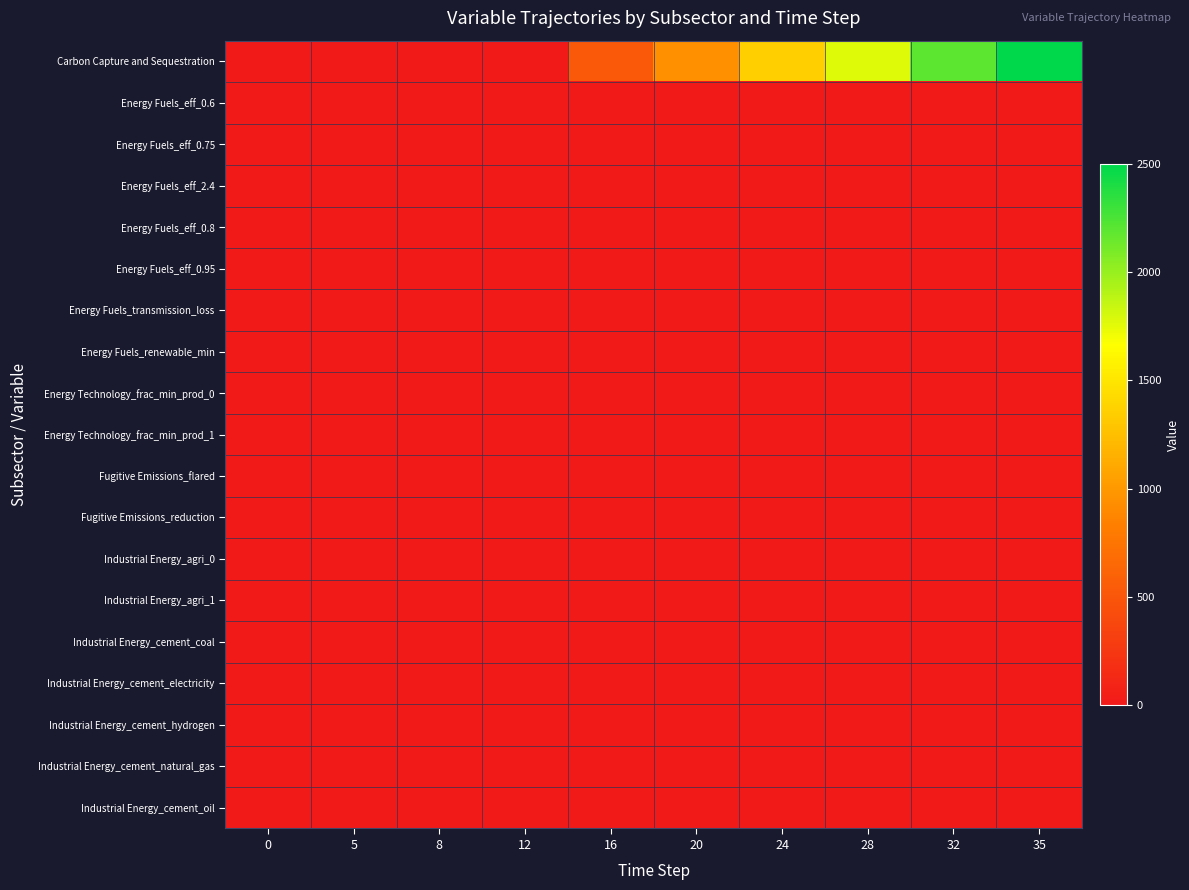

Which series changed the most between 8 and 24?

Carbon Capture and Sequestration